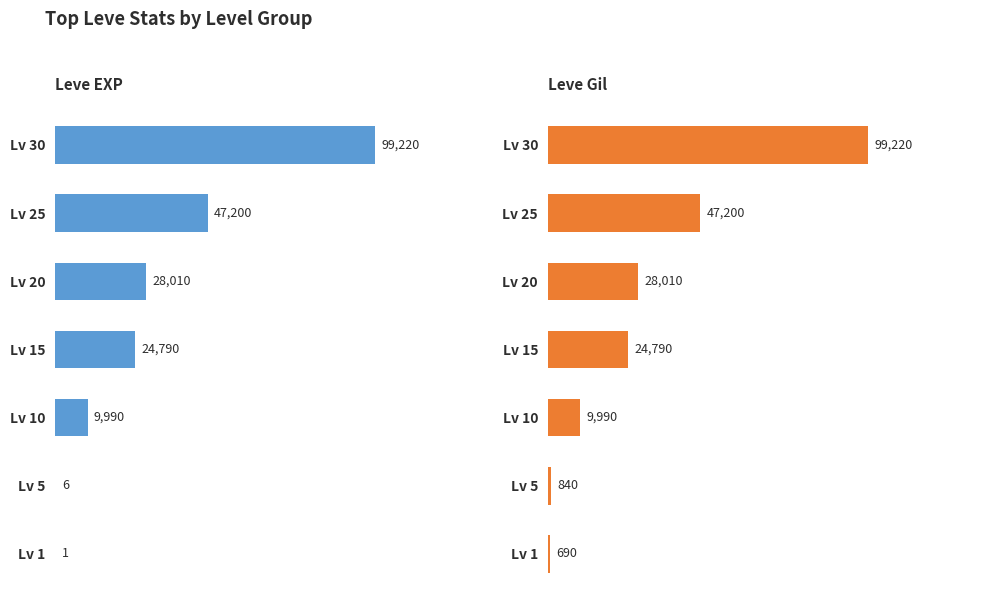

Reading left to right, transcribe all the data shown in this chart.

Leve EXP: 99220	47200	28010	24790	9990	6	1
Leve Gil: 99220	47200	28010	24790	9990	840	690